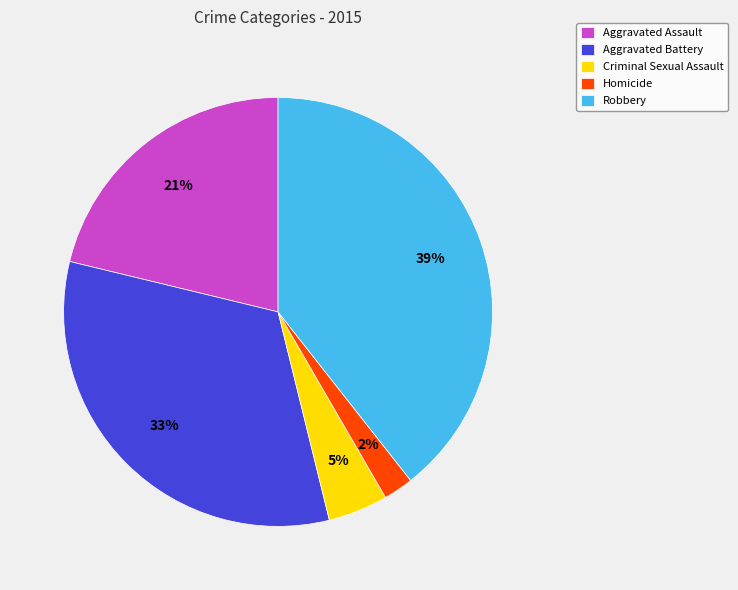

Do Aggravated Battery and Homicide together represent more than half of the pie?

No